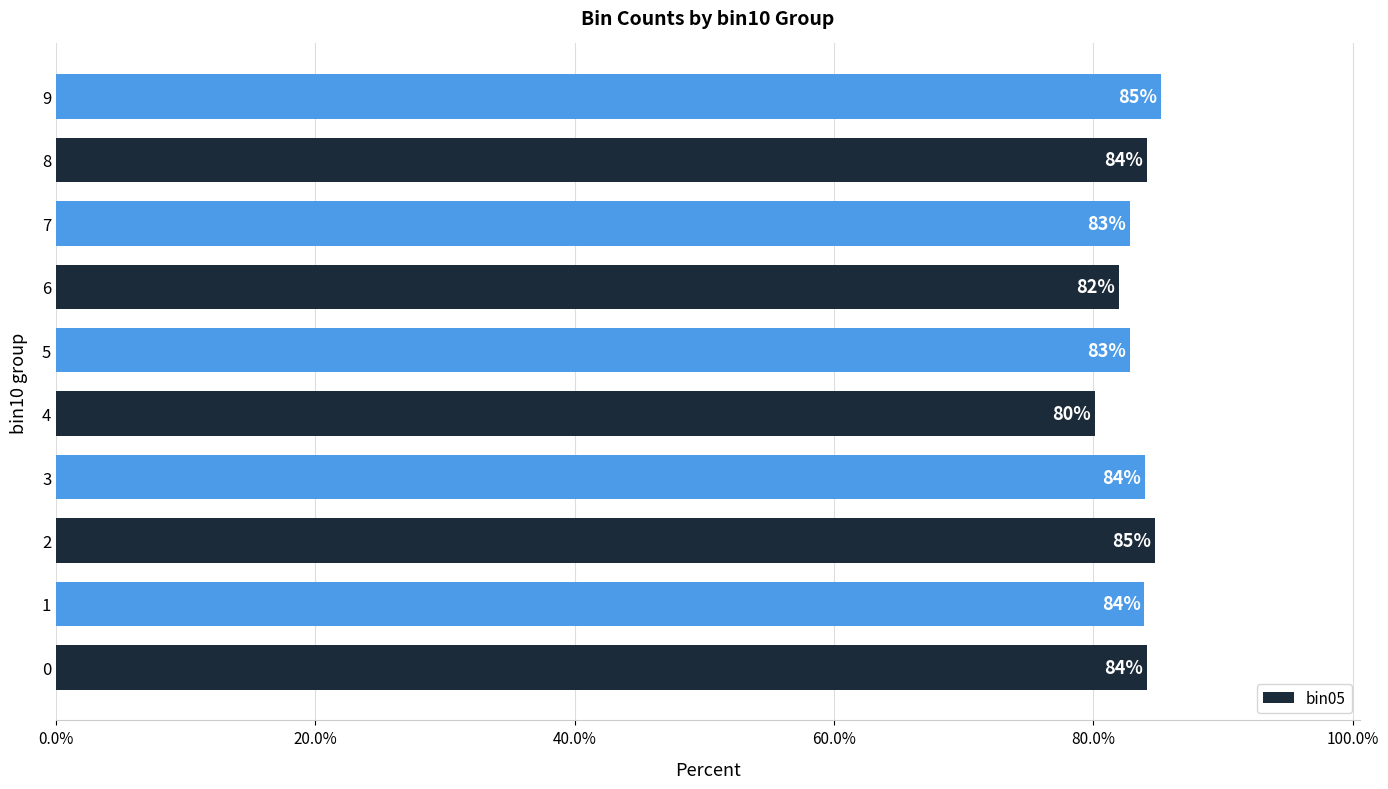

Approximately how many times larger is the value at 2 compared to 9?

1.0